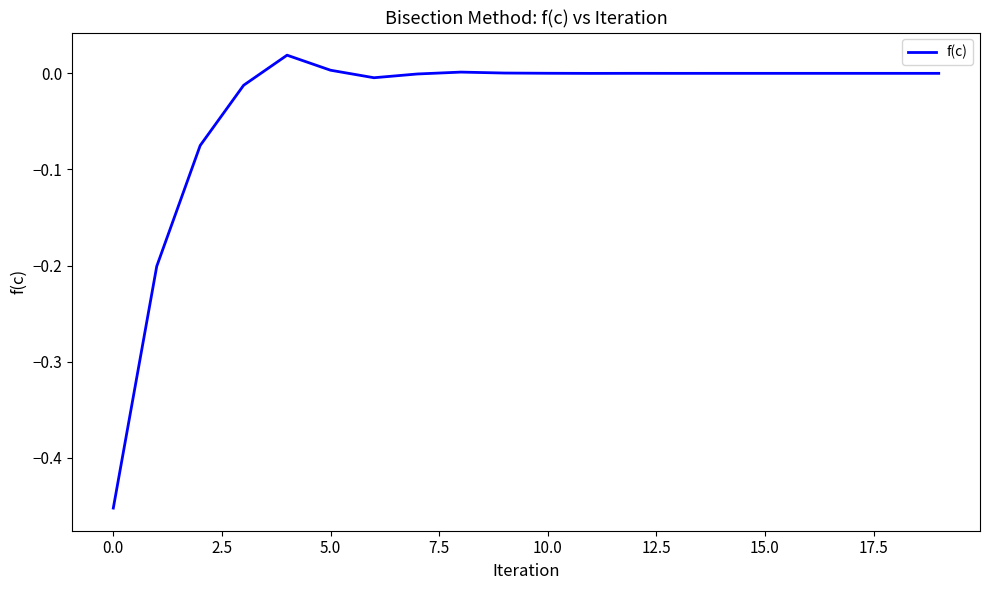

What is the difference between the maximum and minimum values?

0.5